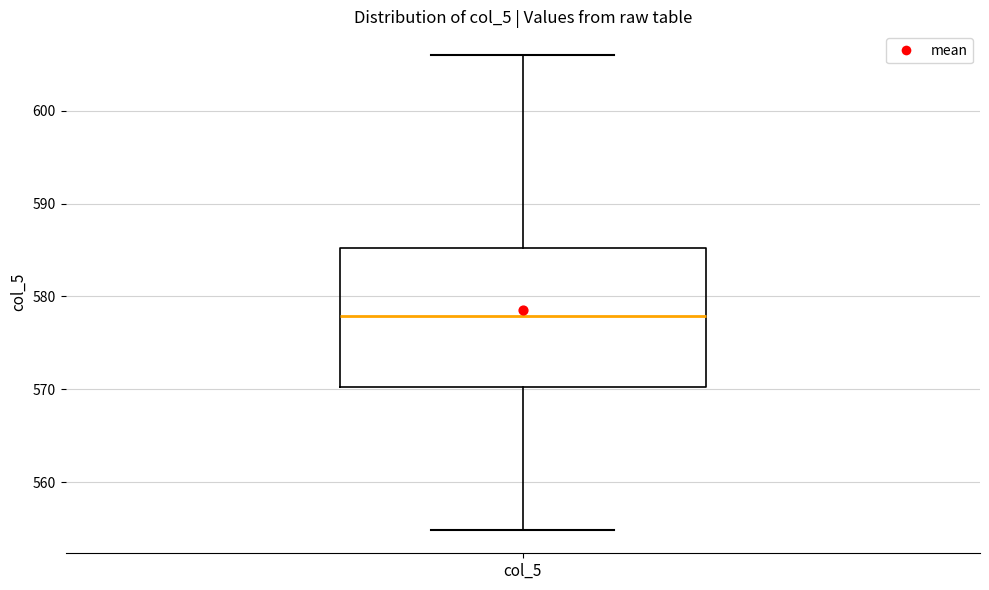

Read this box plot against the y-axis: the position of the median line, the range covered by the box, and the ends of both whiskers. The values are not printed on the chart, so give them approximately, as read against the axis.

median 578, box 570 to 585, whiskers 555 to 606